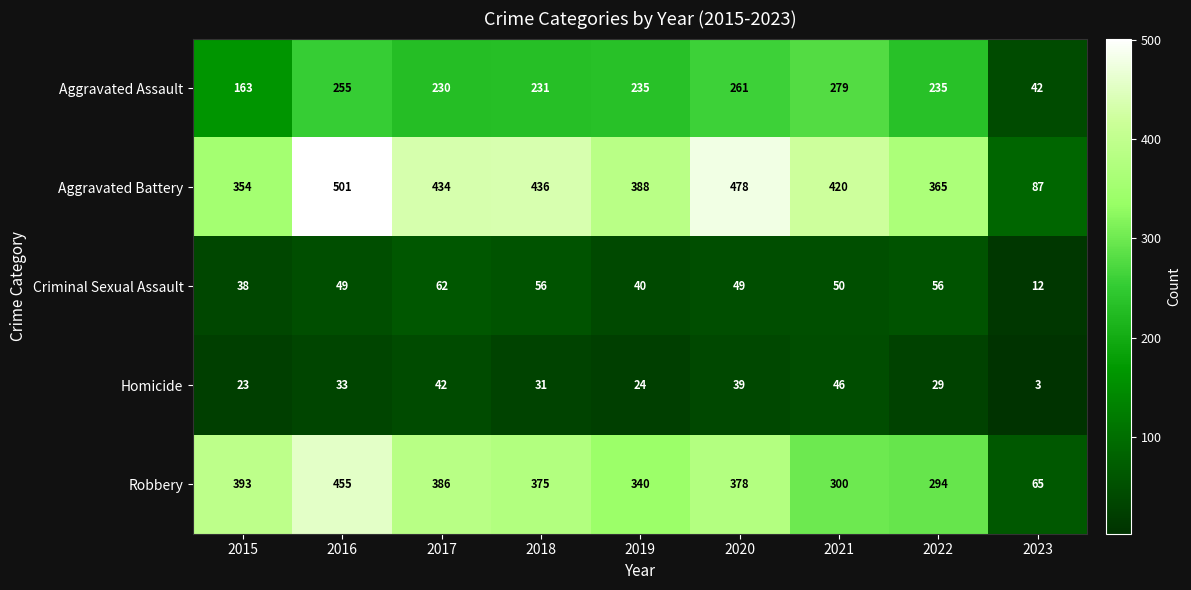

List the series in order of their peak value, lowest first.

Homicide, Criminal Sexual Assault, Aggravated Assault, Robbery, Aggravated Battery